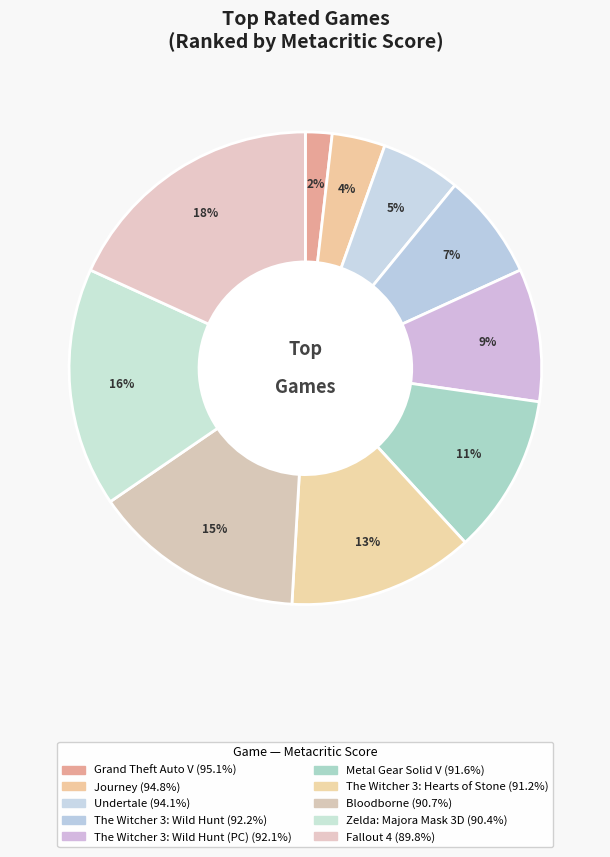

Count the number of slices in the pie.

10